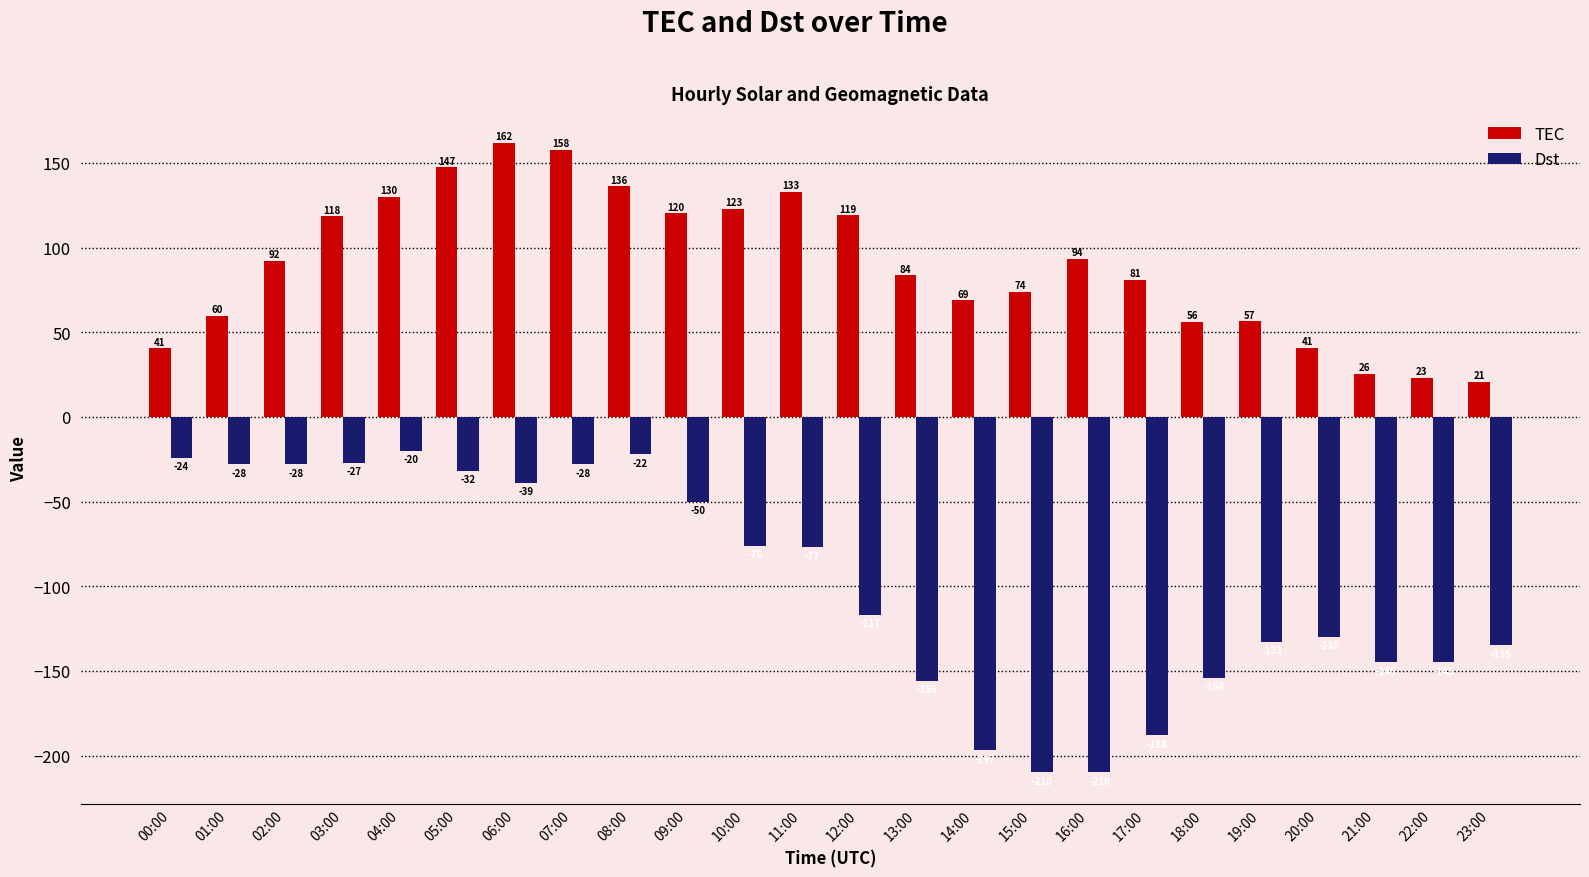

What are all the series names shown in the legend?

TEC, Dst